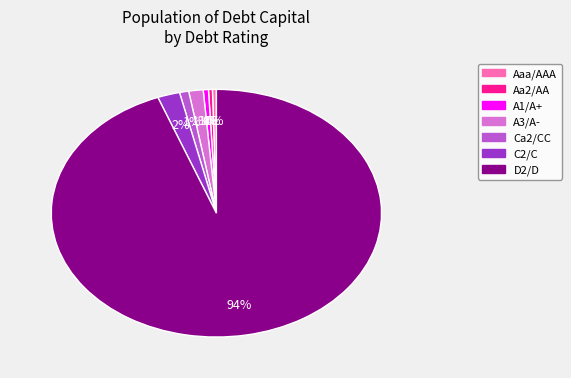

Is it true that Aaa/AAA is 0% of the pie?

True